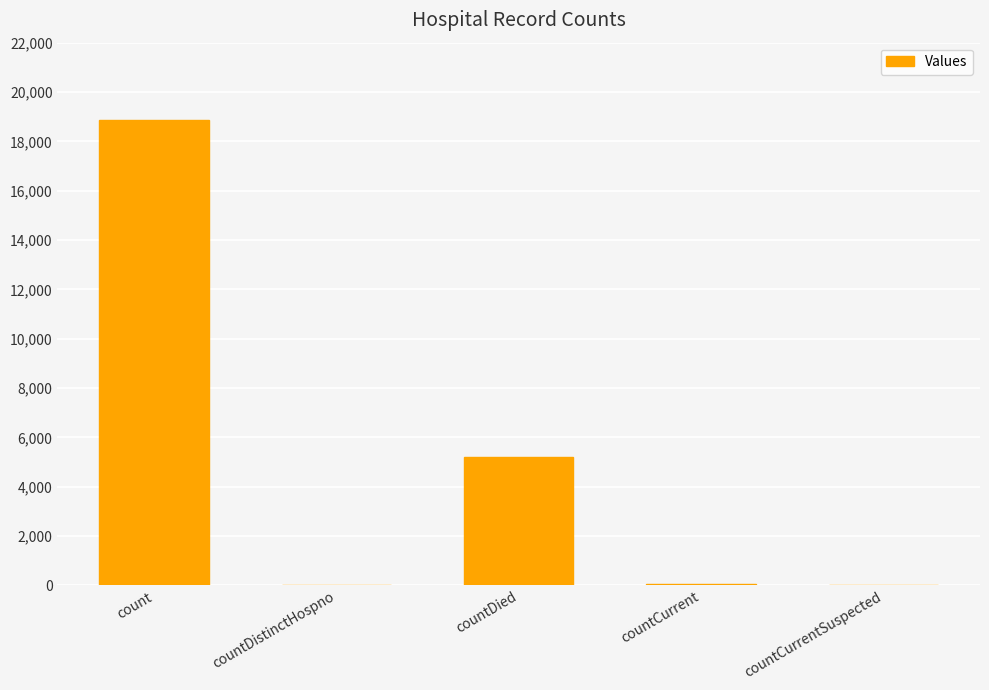

Which label corresponds to the largest value in the chart?

count